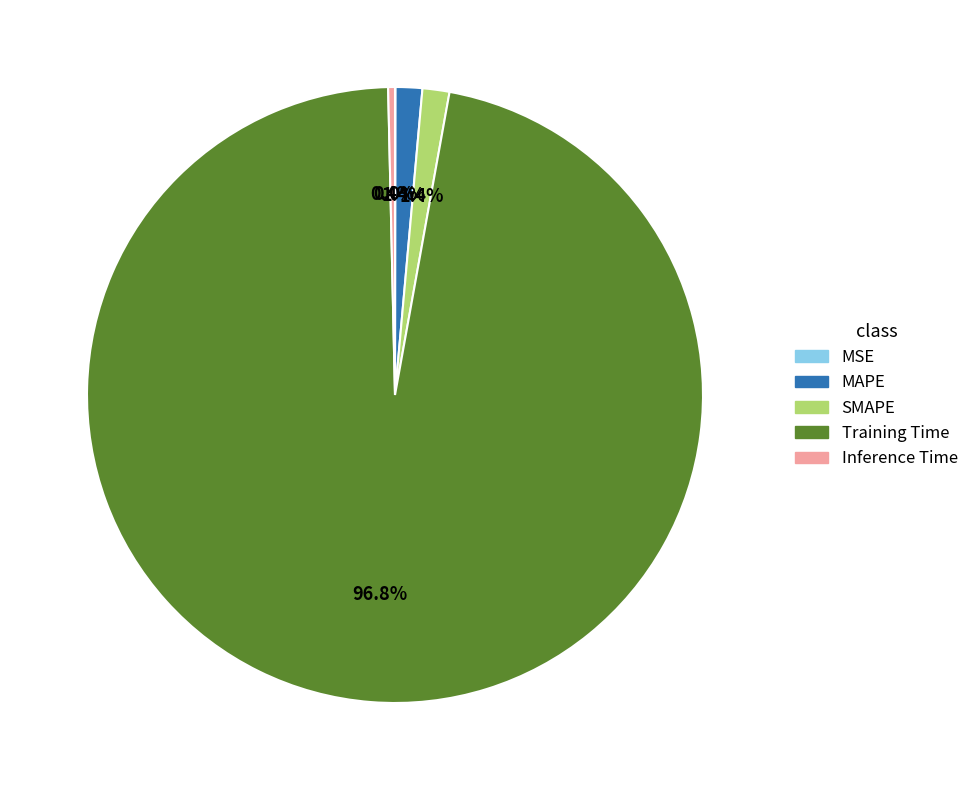

Which category accounts for the majority?

Training Time